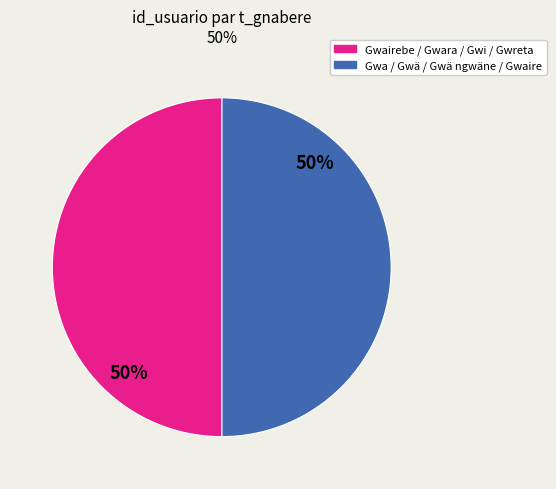

To the nearest percent, what is the average slice percentage?

50%